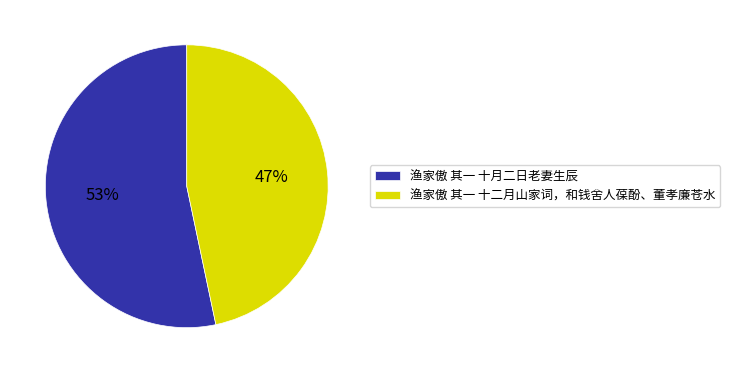

What is the majority slice?

渔家傲 其一 十月二日老妻生辰